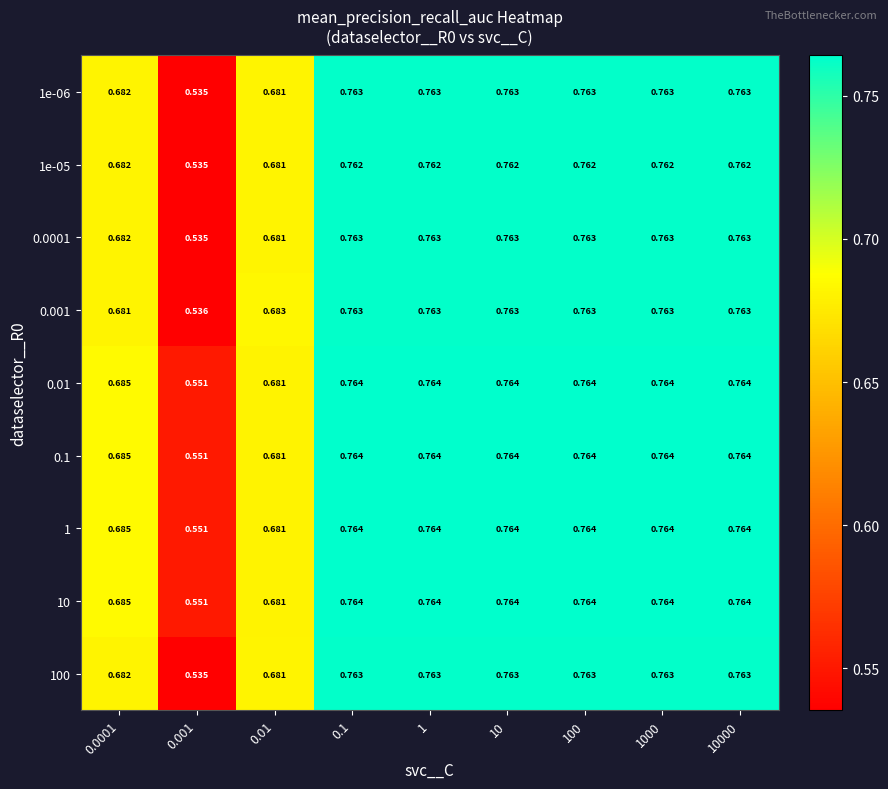

Is the value of 0.1 at 1000 greater than the value of 1e-05 at 0.1?

Yes